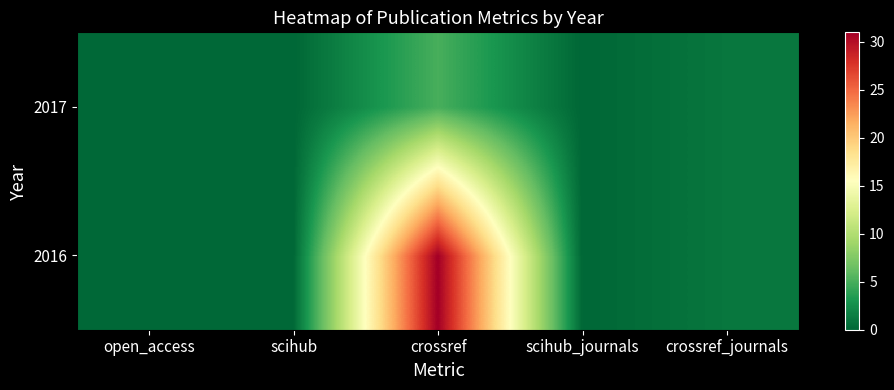

List the series in order of their peak value, lowest first.

2017, 2016